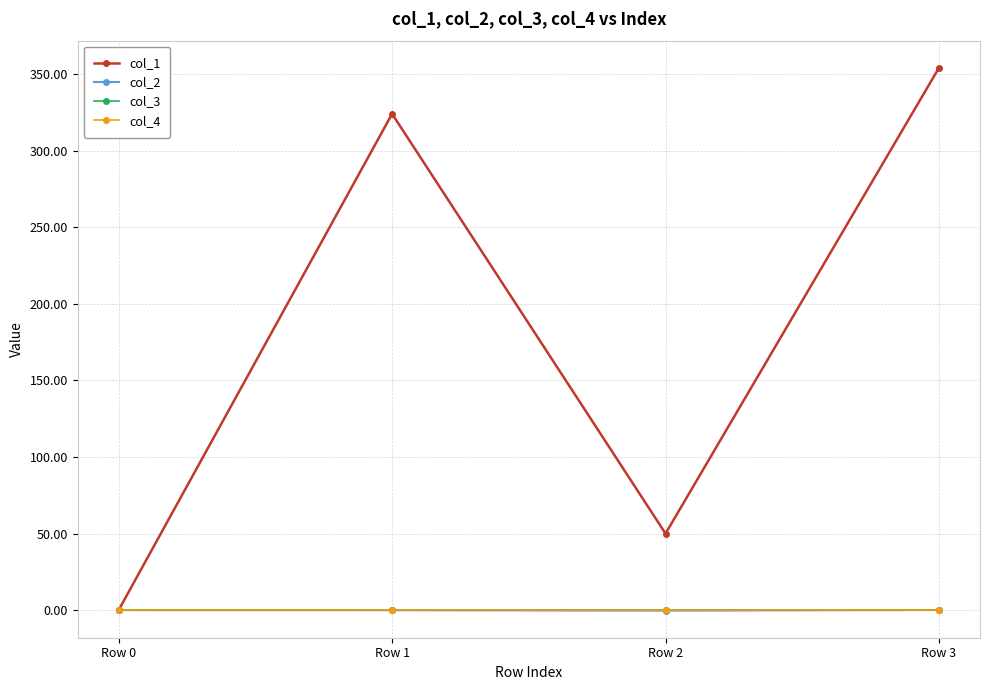

Which series changed the most between Row 1 and Row 3?

col_1